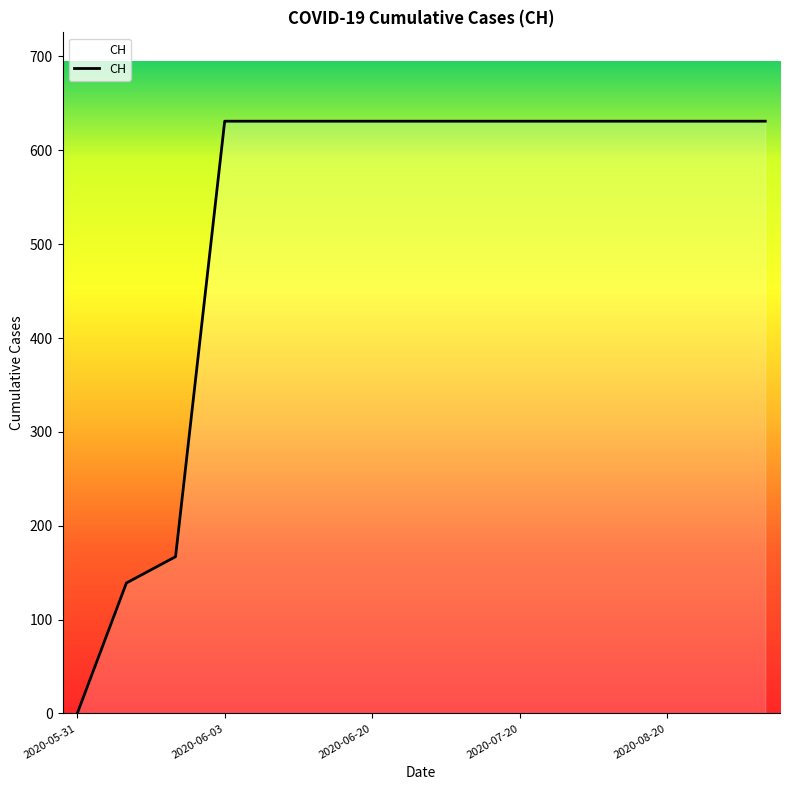

What is the maximum value shown in the chart?

631